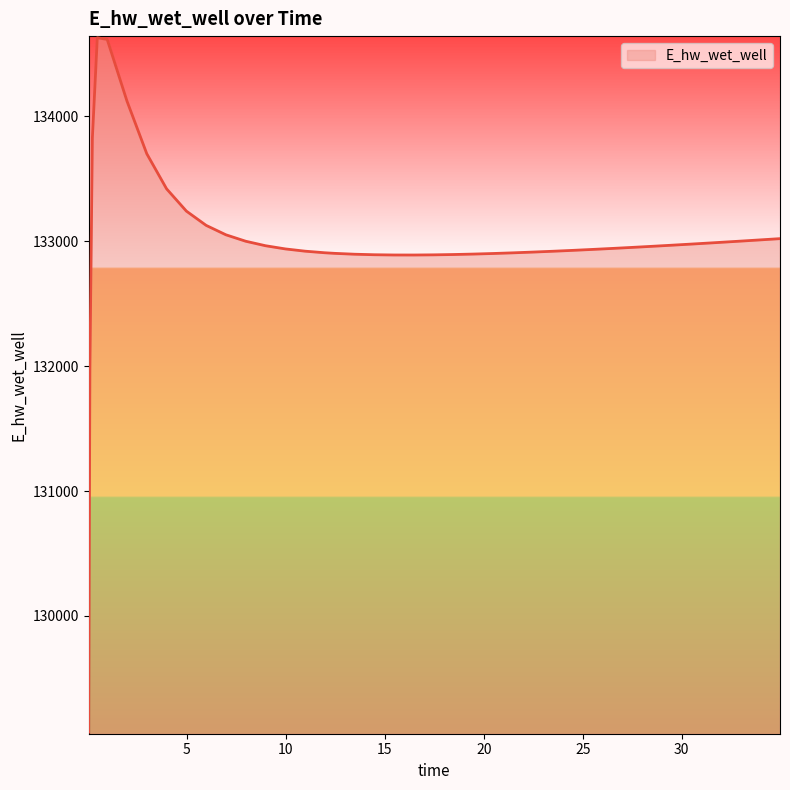

What is the greatest value displayed?

134628.2